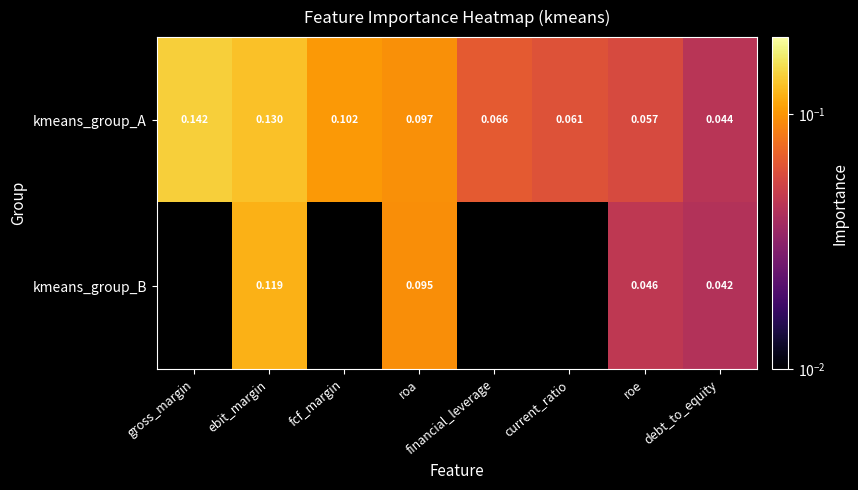

Is the value of kmeans_group_A at current_ratio greater than the value of kmeans_group_B at roa?

No